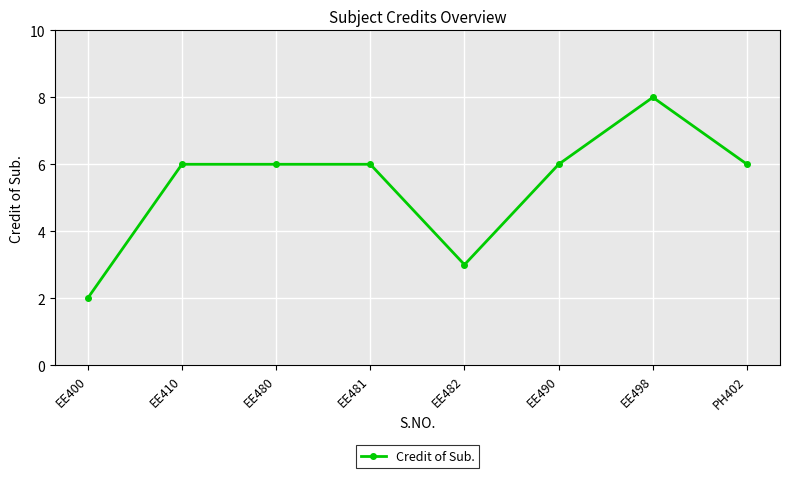

The chart shows a value of 12 at EE498. True or false?

False